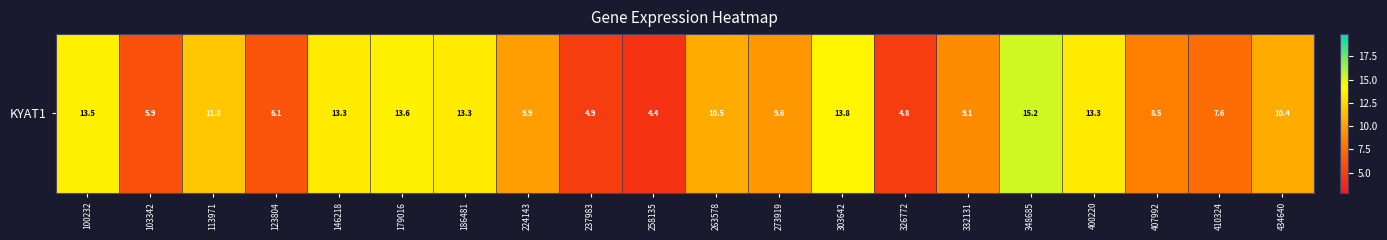

True or false: the data shows 8.9 at 123804.

False